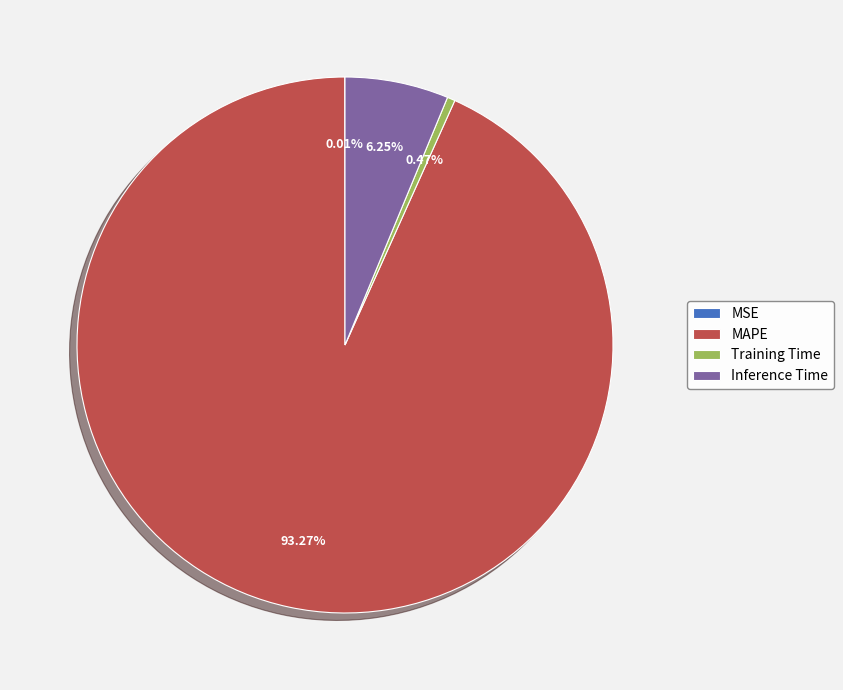

What is the largest slice in the pie chart?

MAPE